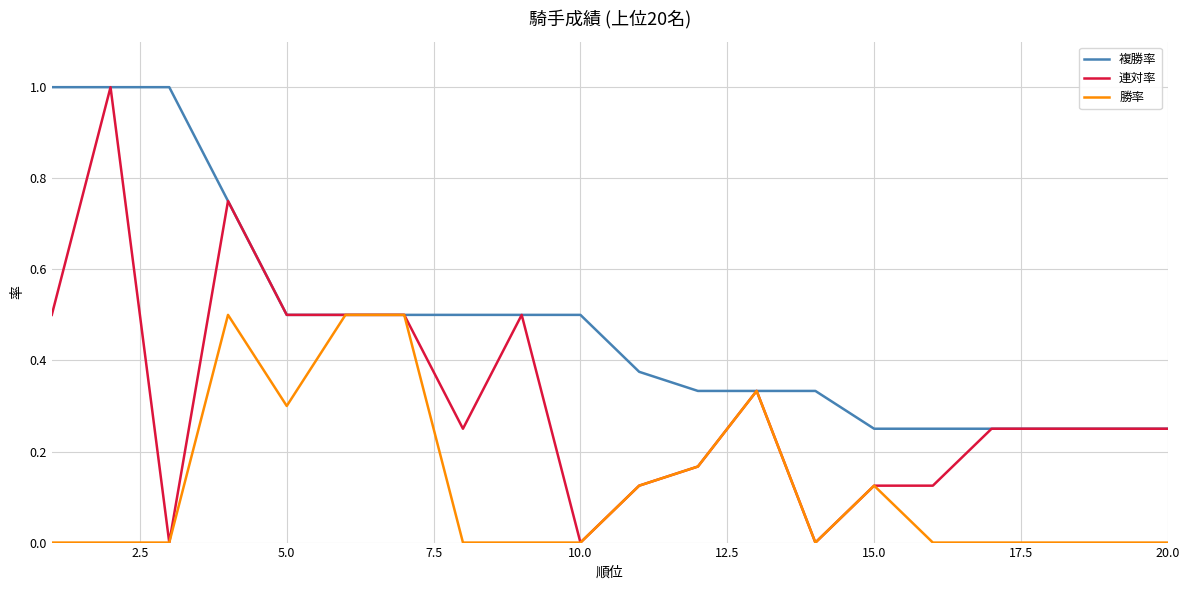

Which series has the largest total across all categories?

複勝率